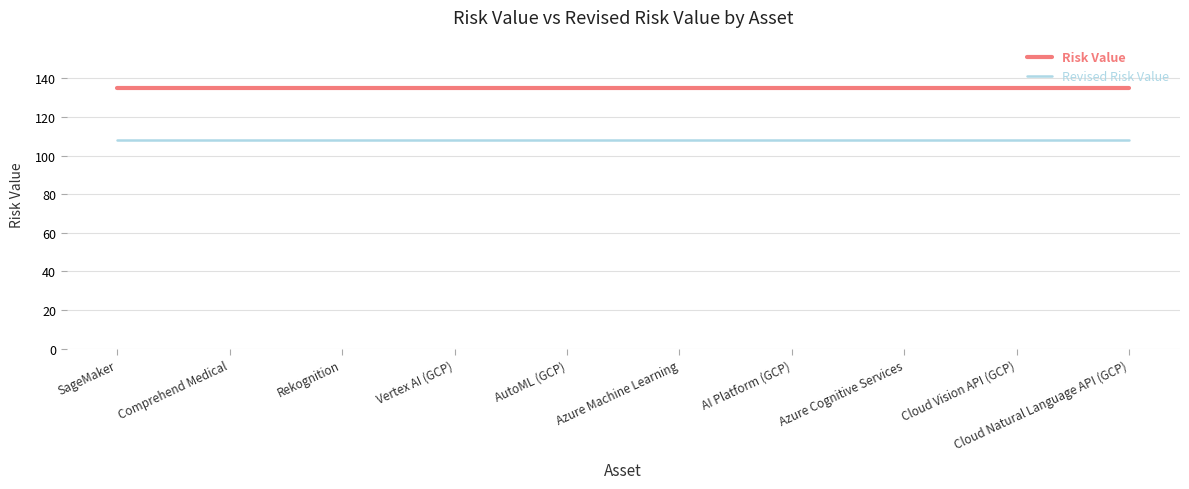

List the series in order of their overall mean, lowest first.

Revised Risk Value, Risk Value